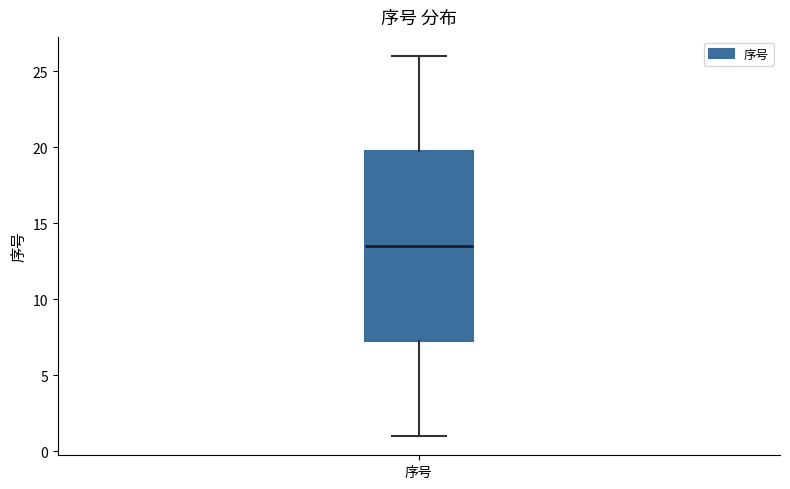

Read this box plot against the y-axis: the position of the median line, the range covered by the box, and the ends of both whiskers. The values are not printed on the chart, so give them approximately, as read against the axis.

median 13.5, box 7.5 to 20.0, whiskers 1.0 to 26.0